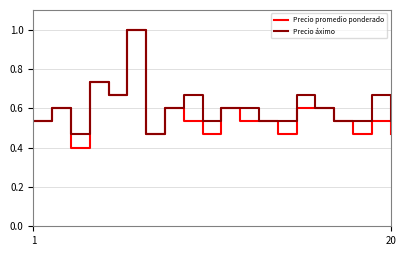

Count the number of categories in the chart.

20